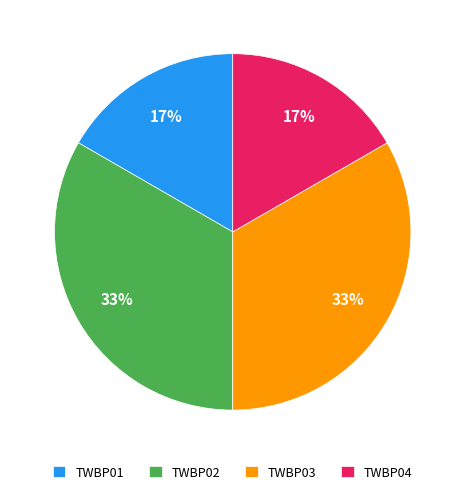

Combined, do TWBP03 and TWBP02 account for over 50%?

Yes